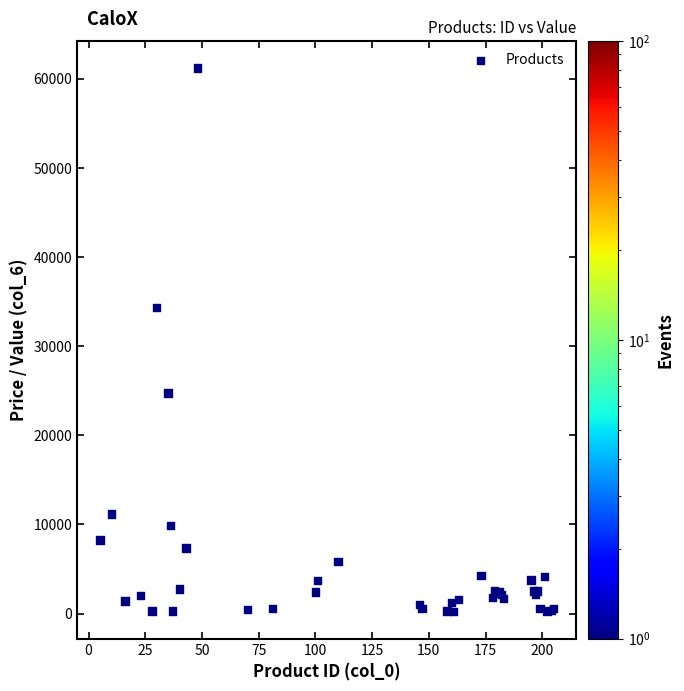

What Y value in the scatter plot is closest to 30730?

34319